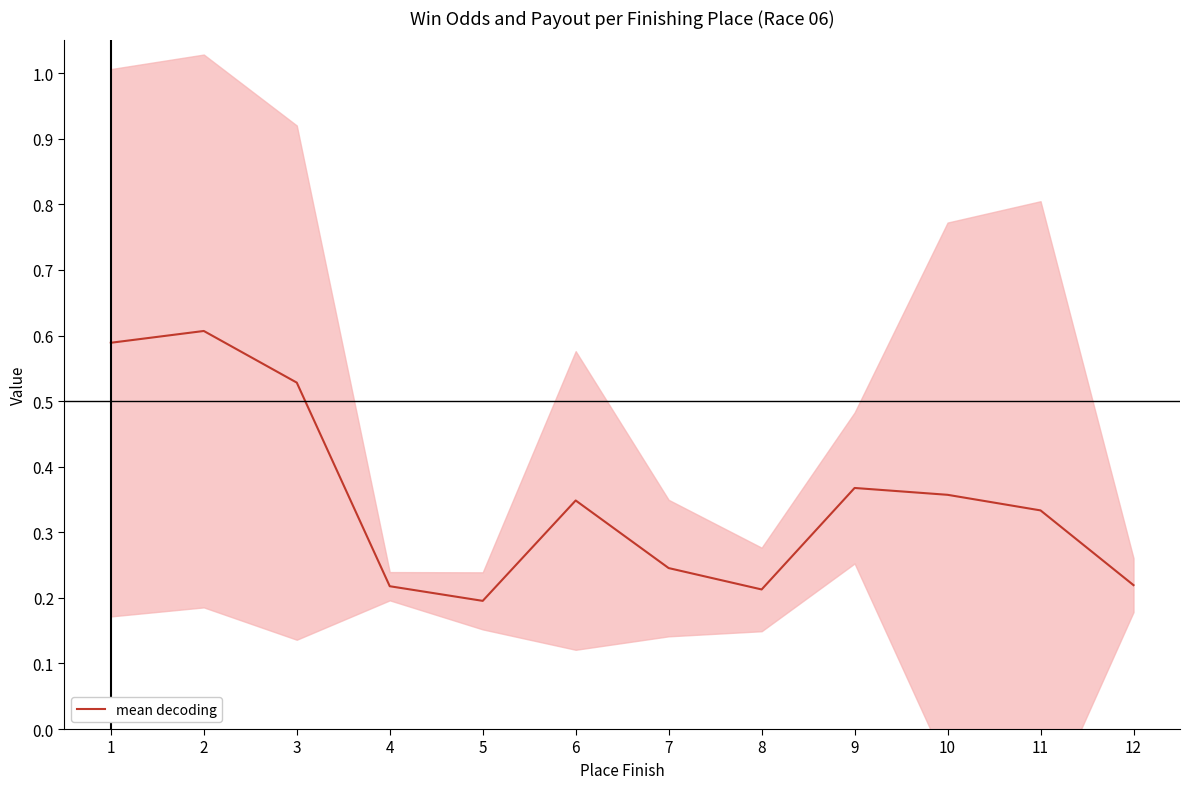

What is the difference between the maximum and second lowest values?

0.4